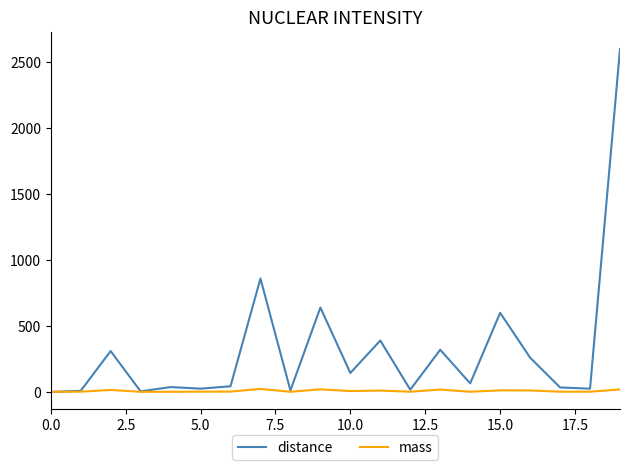

List the series in order of their peak value, lowest first.

mass, distance